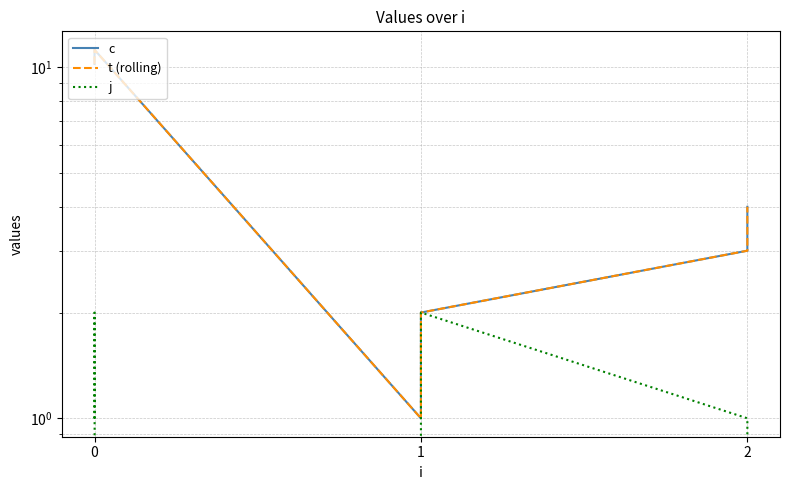

Where is the first local minimum for c?

1